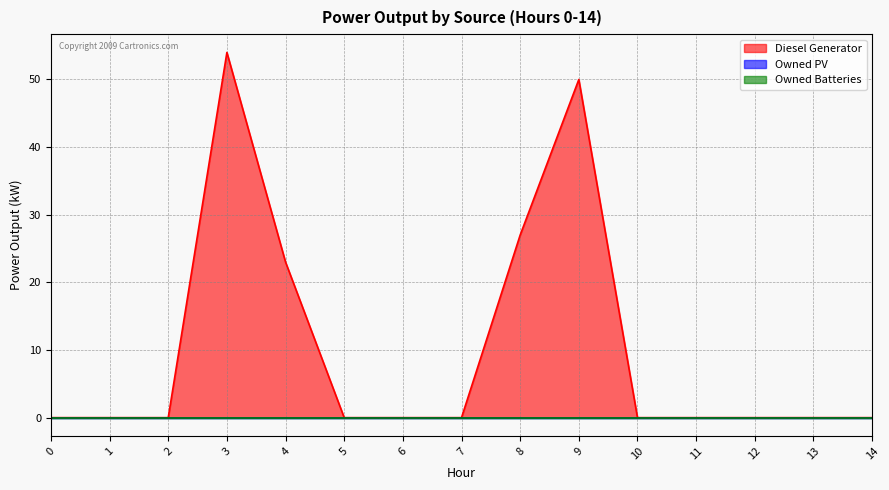

The value of Owned PV at 3 is 0.0. True or false?

True